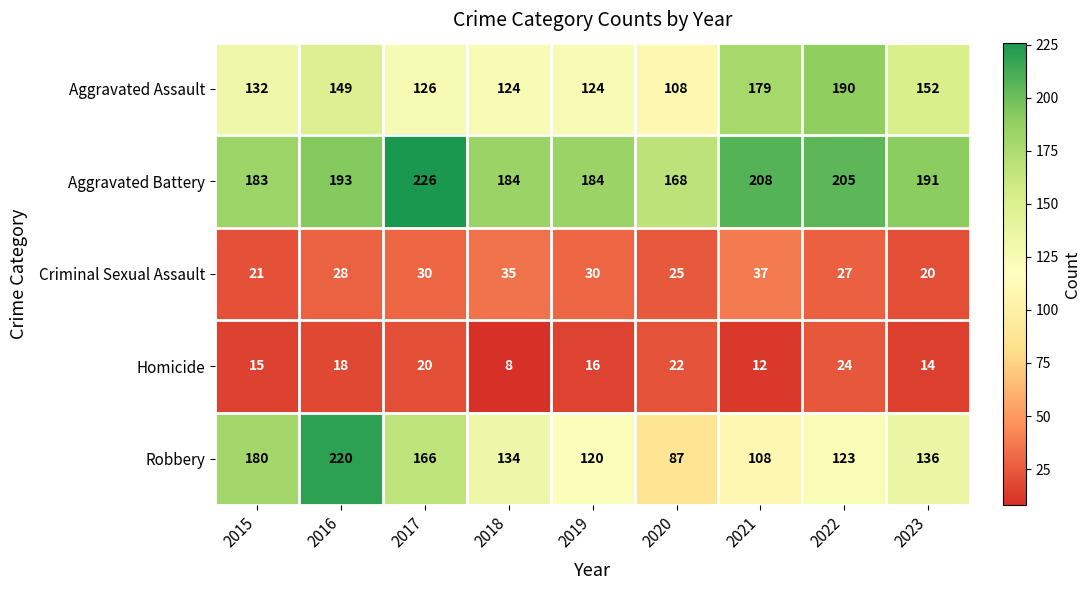

Which category has the highest value in the Robbery series?

2016